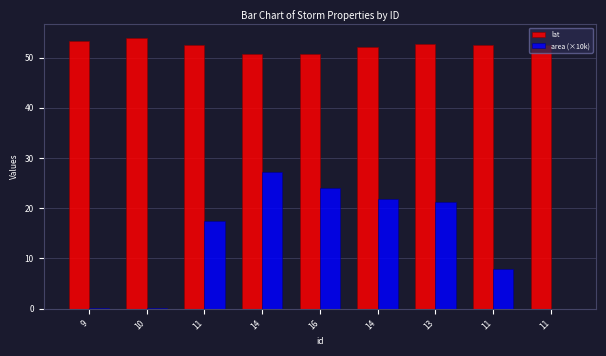

What is the sum of the area (×10k) values at 13 and 11?

38.7